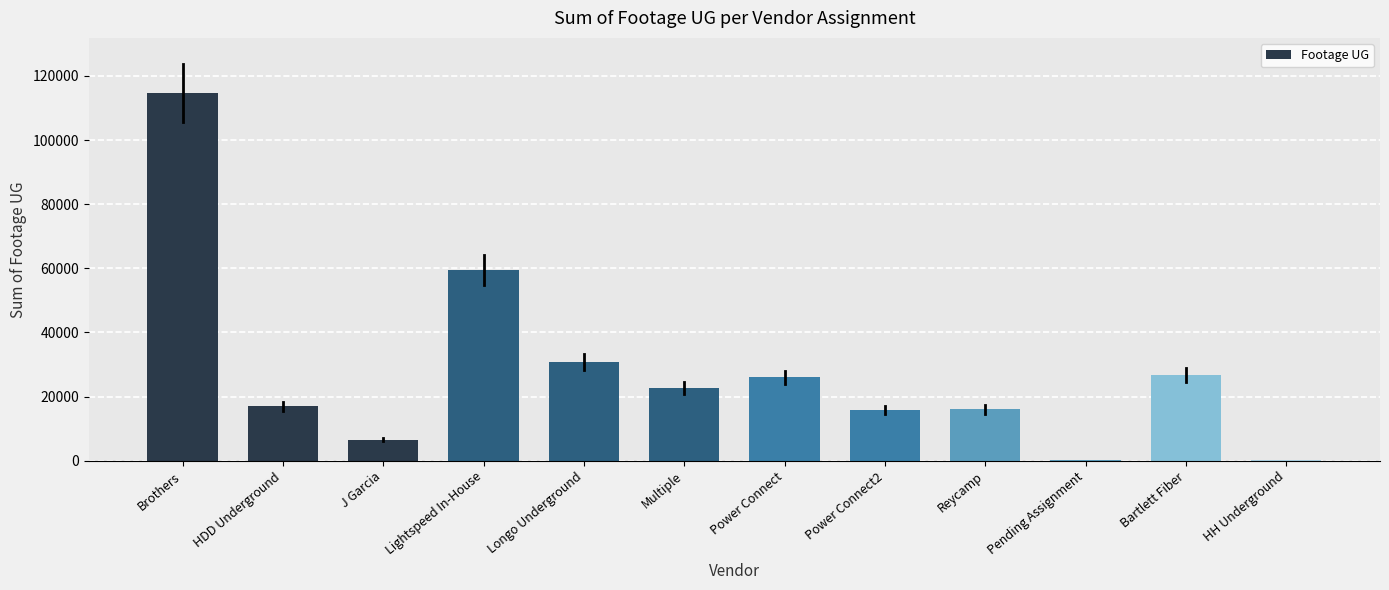

At which category does the chart reach its peak across all series?

Brothers